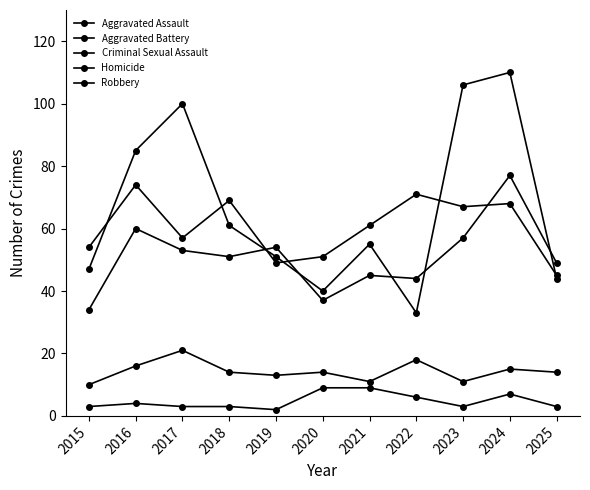

How many data points in Robbery are less than 55?

5